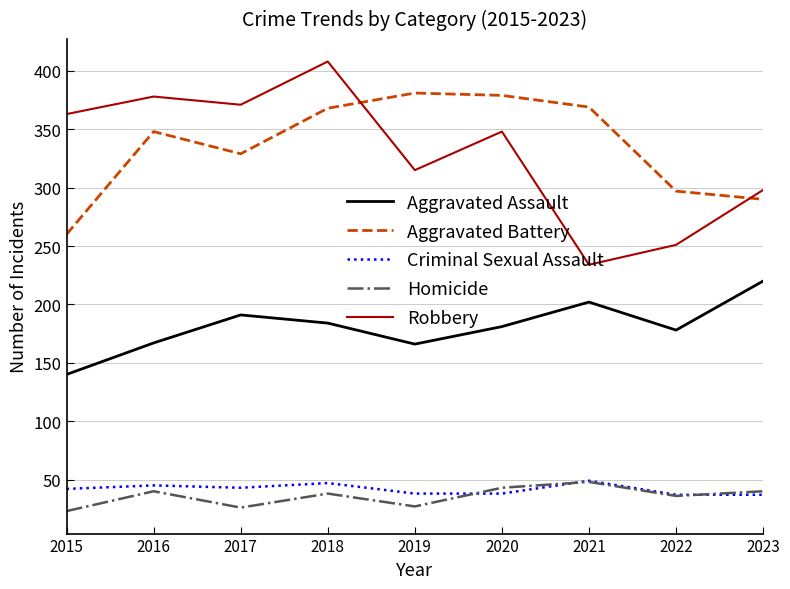

What are all the series names shown in the legend?

Aggravated Assault, Aggravated Battery, Criminal Sexual Assault, Homicide, Robbery